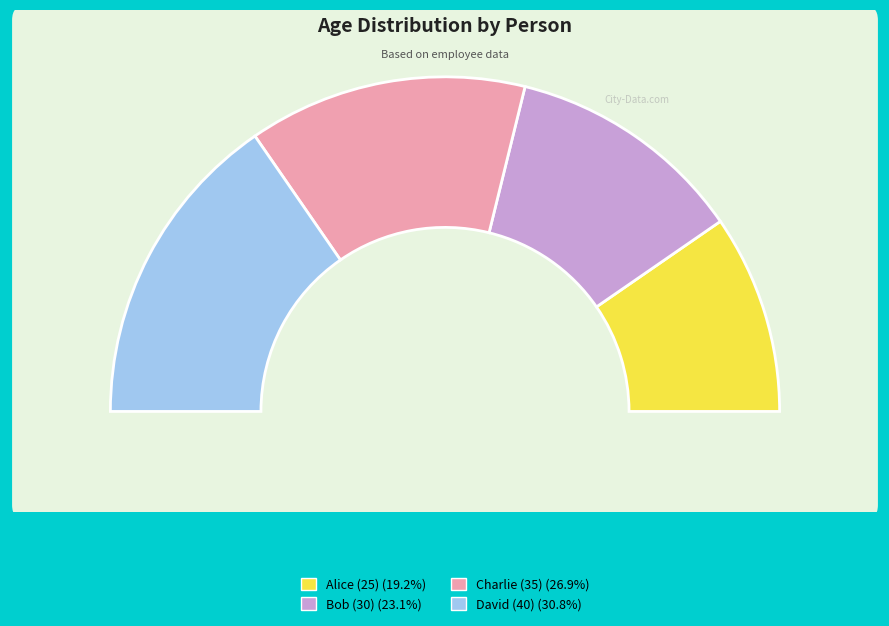

To the nearest percent, what is the combined percentage of Bob (30) and Alice (25)?

42%